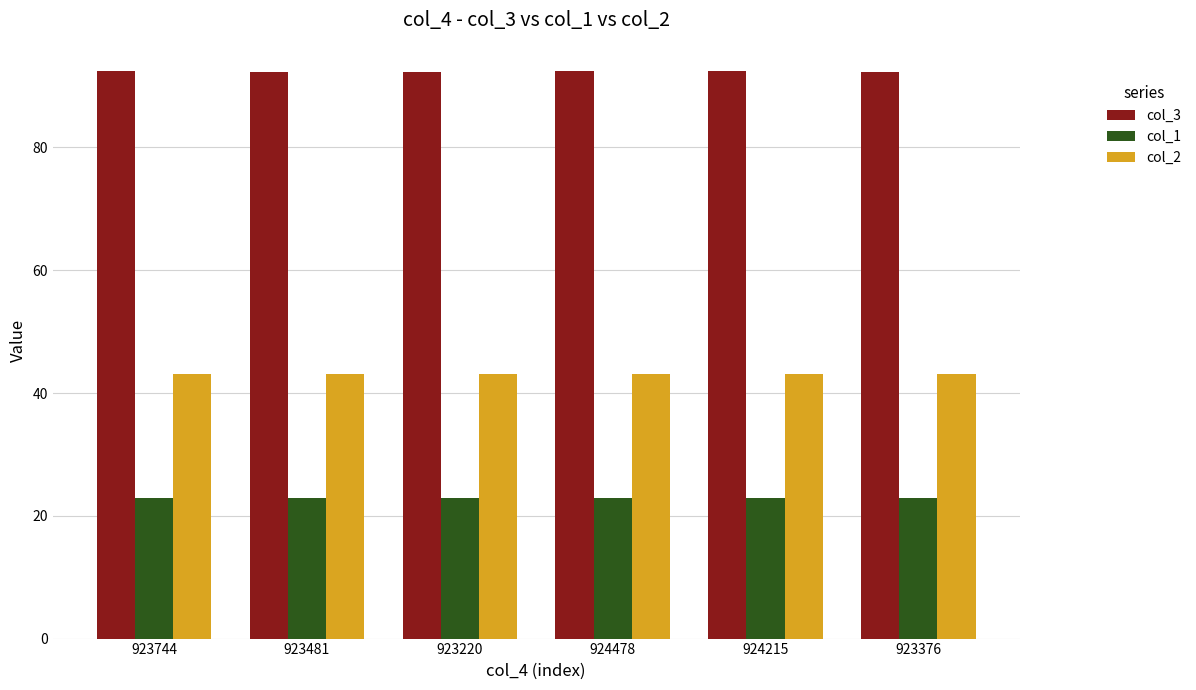

The col_2 series shows 43.2 at 923376. True or false?

True